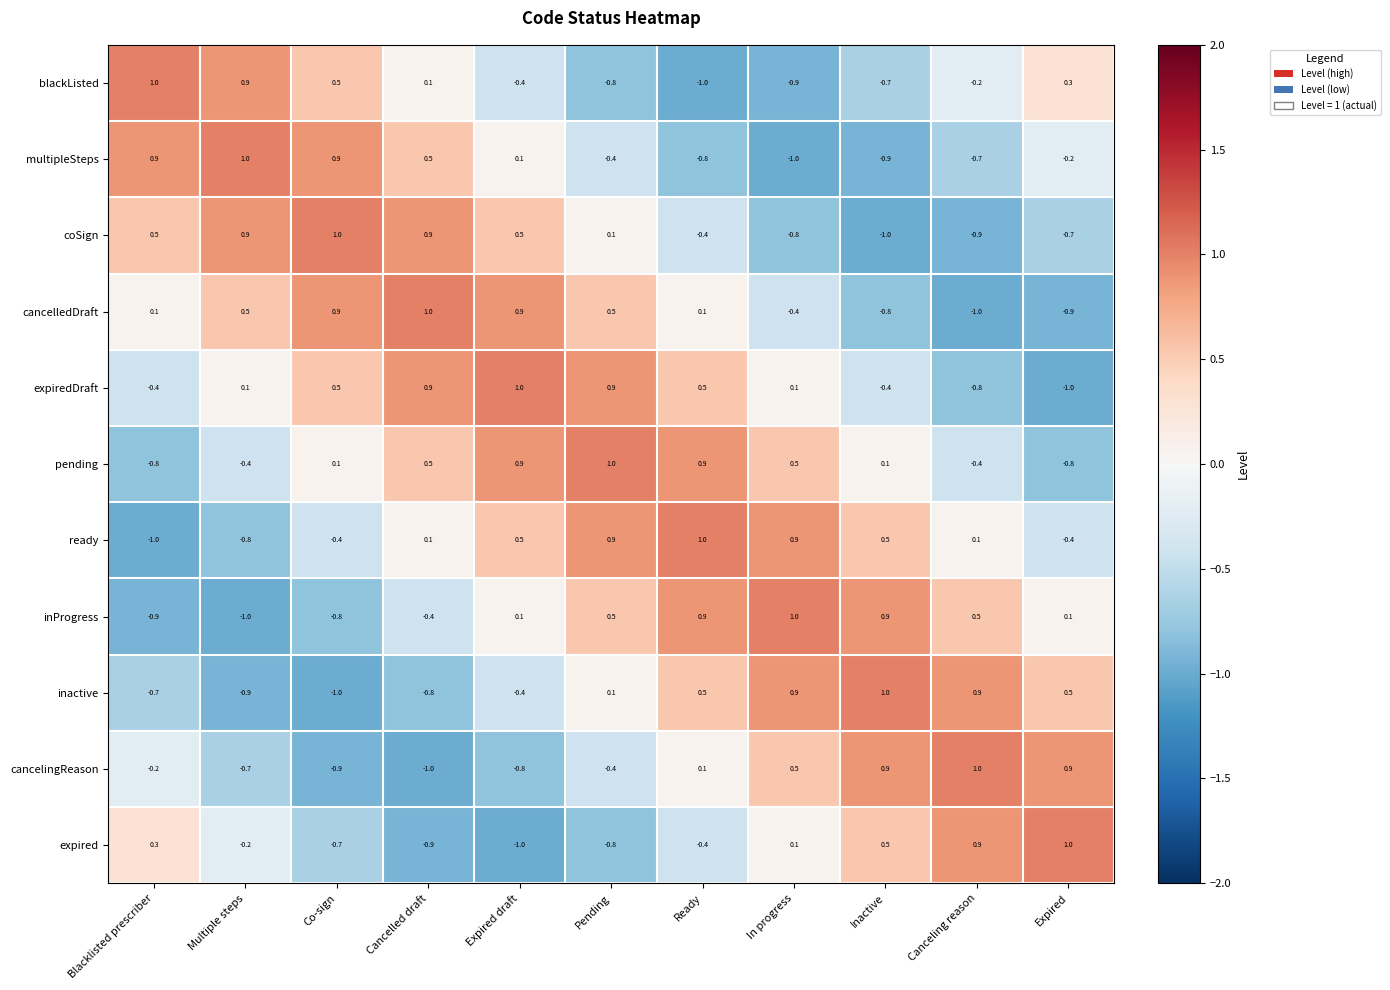

At how many categories does at least one series exceed 0?

11